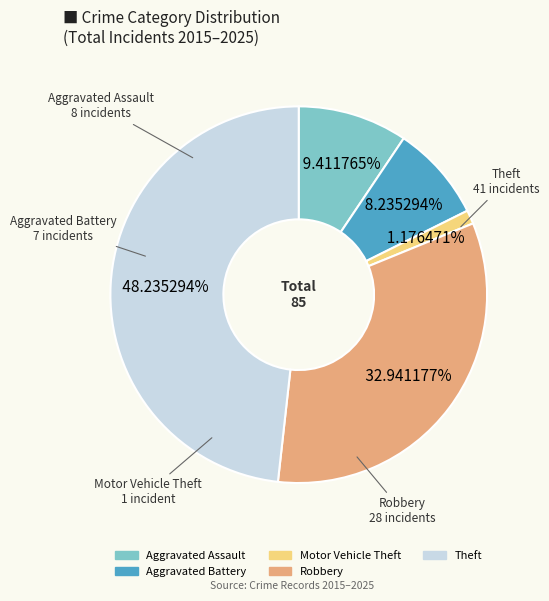

Is the sum of Motor Vehicle Theft and Robbery greater than half?

No